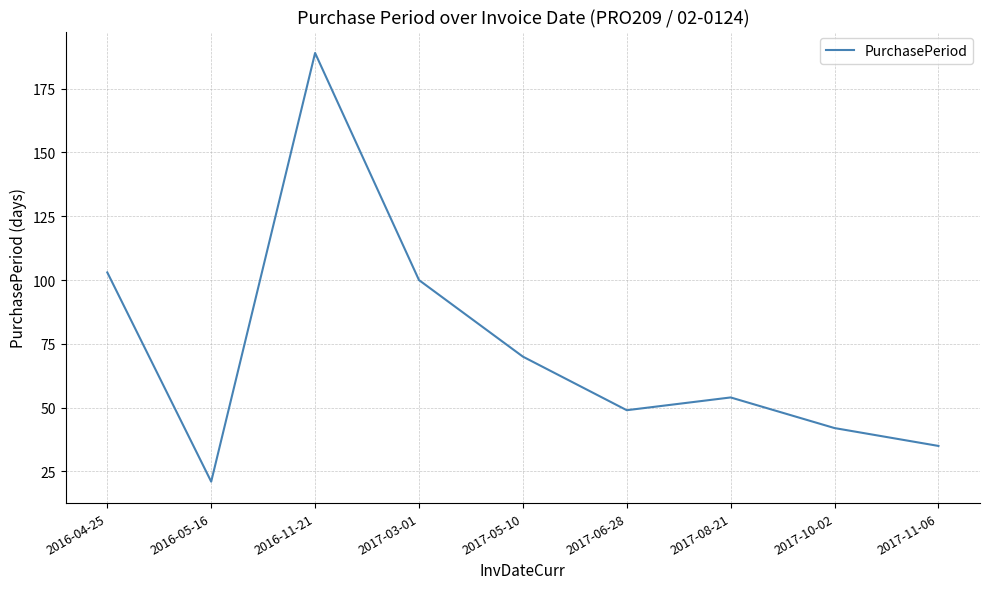

How many interior local peaks (higher than both neighbors) does the data have?

2